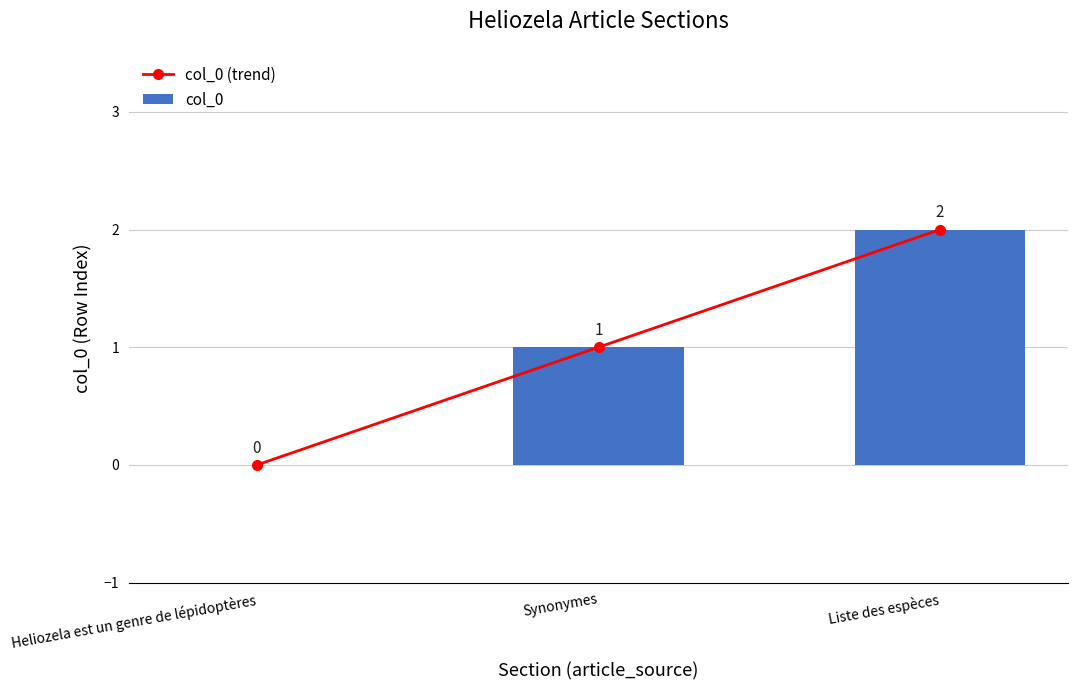

What is the approximate value of col_0 at Liste des espèces?

2